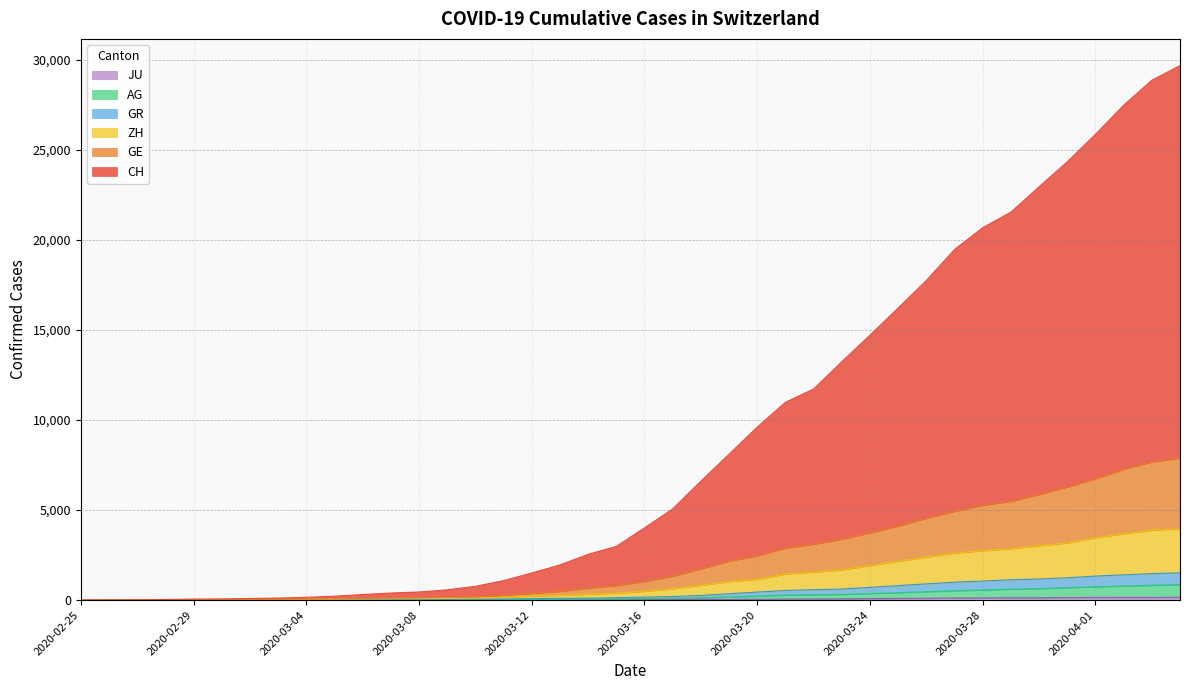

List the labels in order of GR value, smallest first.

2020-02-25, 2020-02-26, 2020-02-27, 2020-02-28, 2020-02-29, 2020-03-01, 2020-03-02, 2020-03-03, 2020-03-04, 2020-03-05, 2020-03-06, 2020-03-07, 2020-03-08, 2020-03-09, 2020-03-10, 2020-03-11, 2020-03-12, 2020-03-13, 2020-03-14, 2020-03-15, 2020-03-16, 2020-03-17, 2020-03-18, 2020-03-19, 2020-03-20, 2020-03-21, 2020-03-22, 2020-03-23, 2020-03-24, 2020-03-25, 2020-03-26, 2020-03-27, 2020-03-28, 2020-03-29, 2020-03-30, 2020-03-31, 2020-04-01, 2020-04-02, 2020-04-03, 2020-04-04